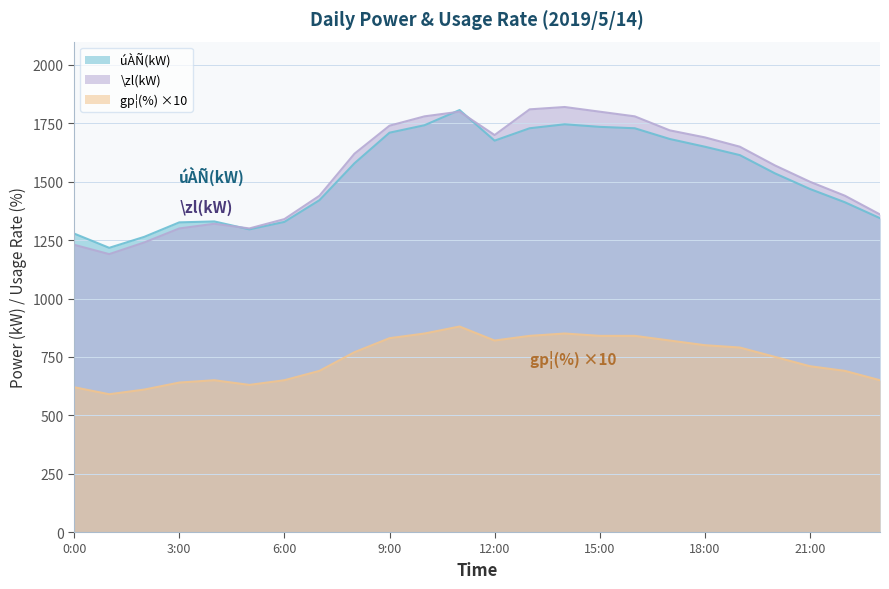

Reading right to left, list all the values displayed in this chart.

úÀÑ(kW): 1344	1412	1469	1536	1614	1650	1683	1729	1735	1746	1729	1676	1807	1742	1710	1579	1421	1328	1296	1330	1326	1264	1217	1278
\zl(kW): 1360	1440	1500	1570	1650	1690	1720	1780	1800	1820	1810	1700	1800	1780	1740	1620	1440	1340	1300	1320	1300	1240	1190	1230
gp¦(%): 650	690	710	750	790	800	820	840	840	850	840	820	880	850	830	770	690	650	630	650	640	610	590	620